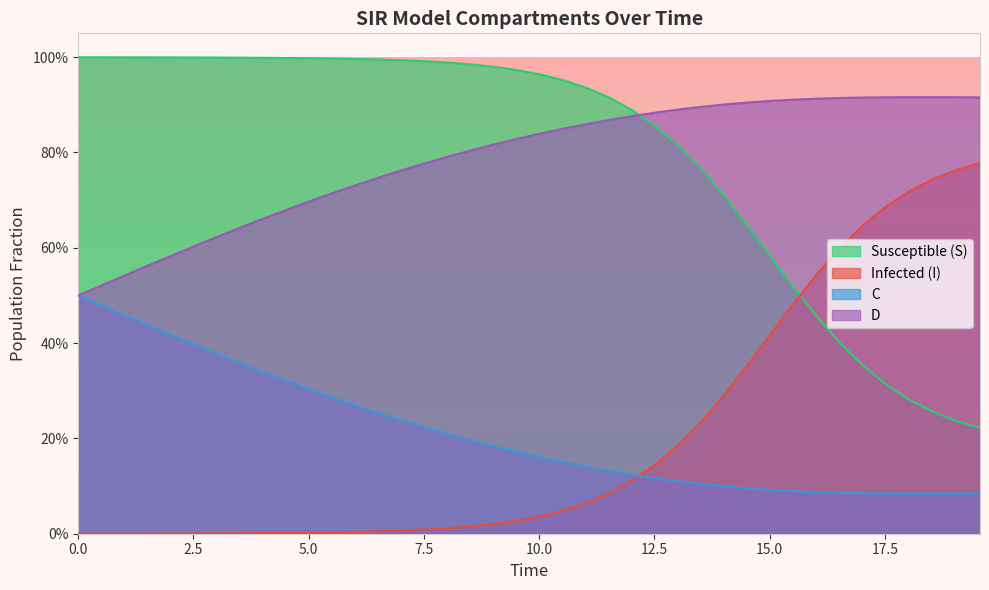

After their last crossing, which series has the higher values: S or D?

D